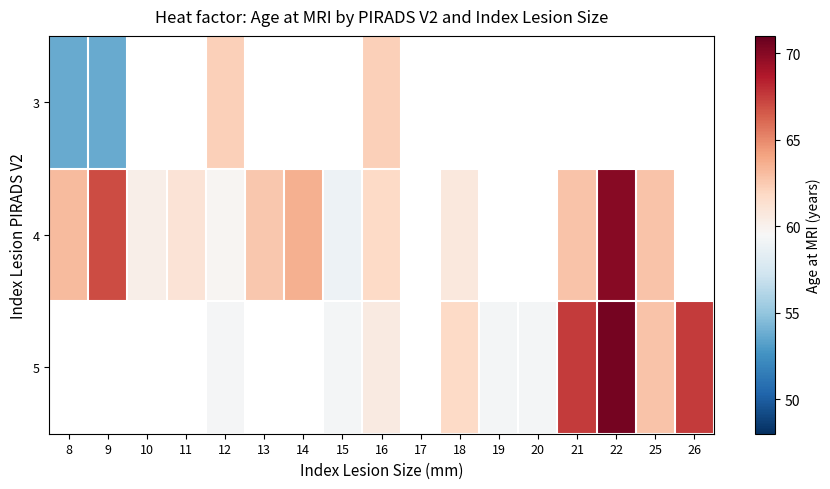

Rank the series by their maximum value, from highest to lowest.

4, 5, 3